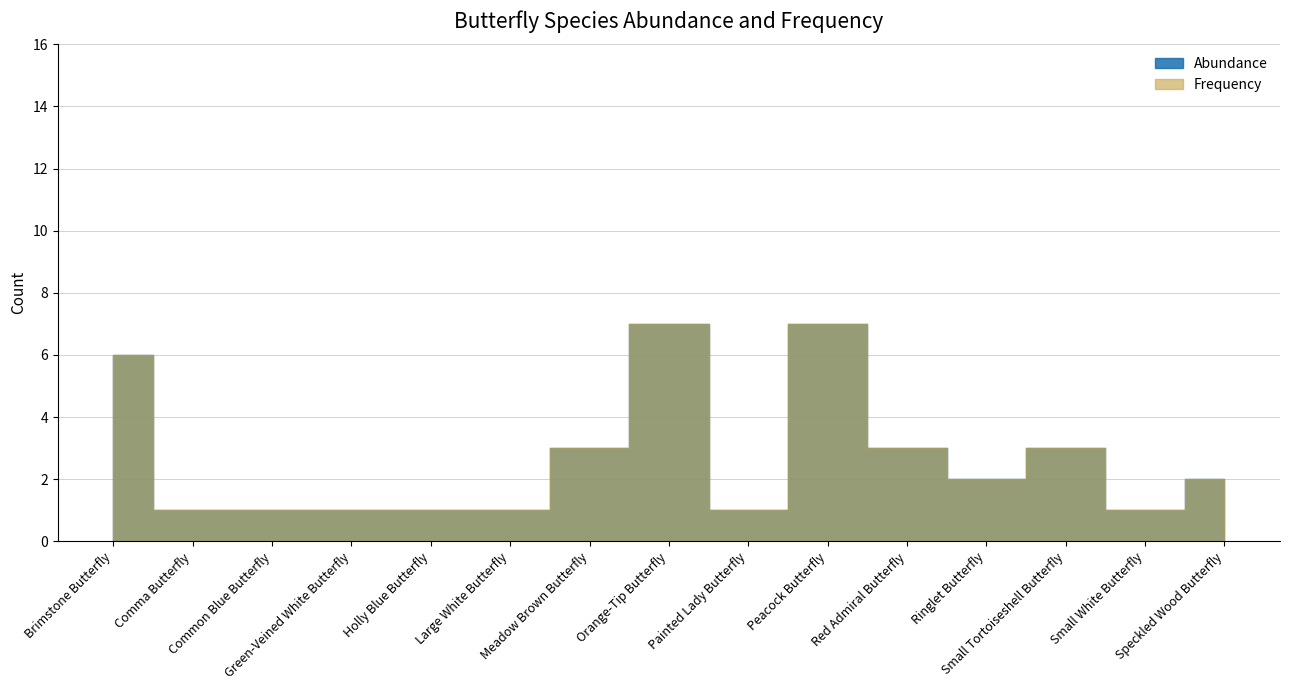

Where does the Frequency series first go above 2?

Brimstone Butterfly